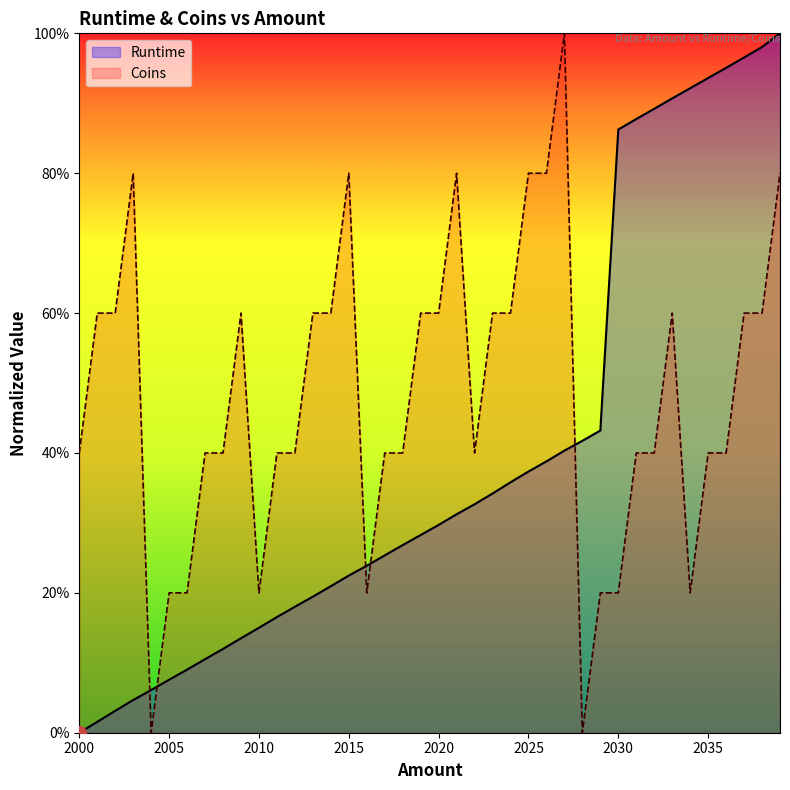

What is the sum of all Coins values?

19.2